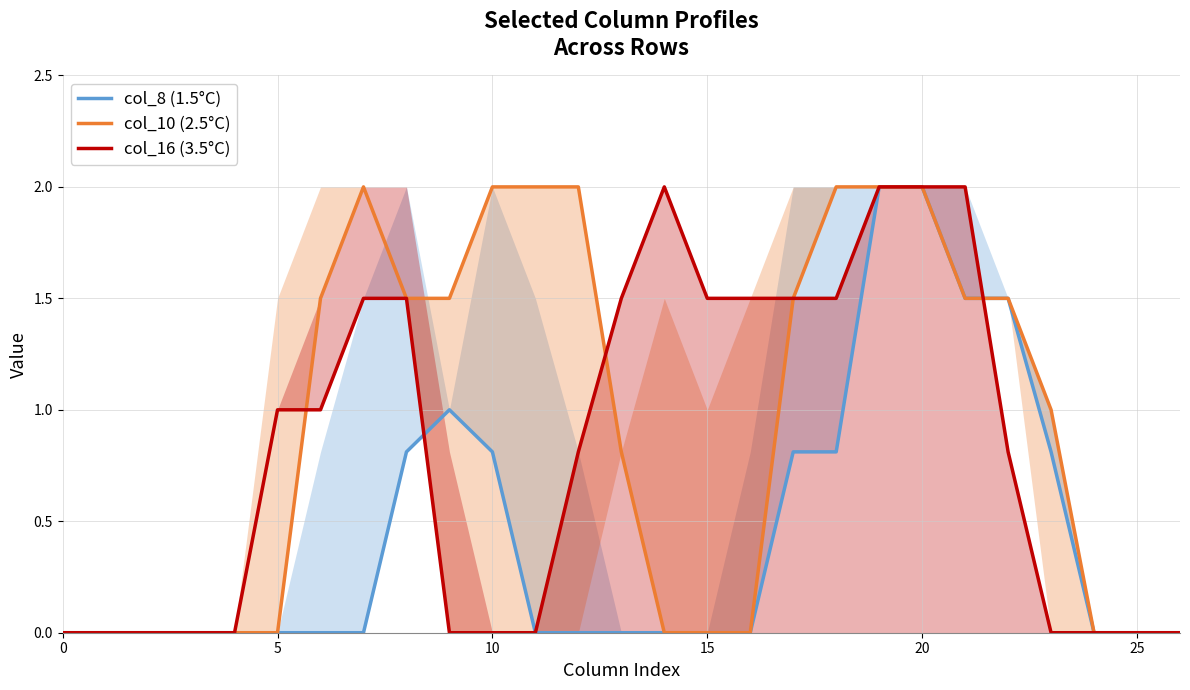

How many data points in col_10 (2.5°C) are above 1?

13